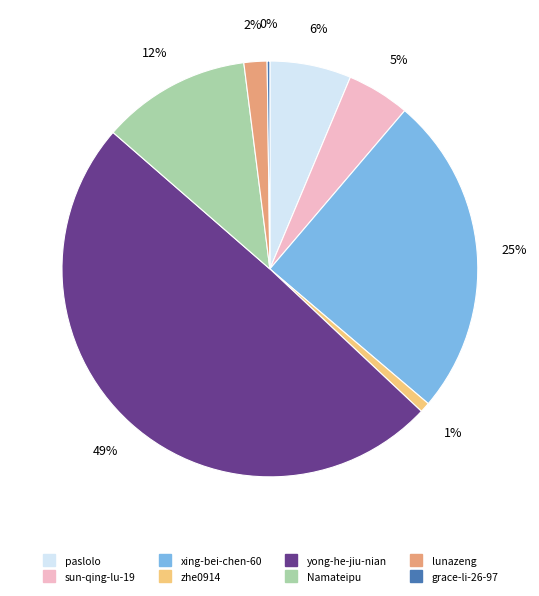

What is the largest slice in the pie chart?

yong-he-jiu-nian